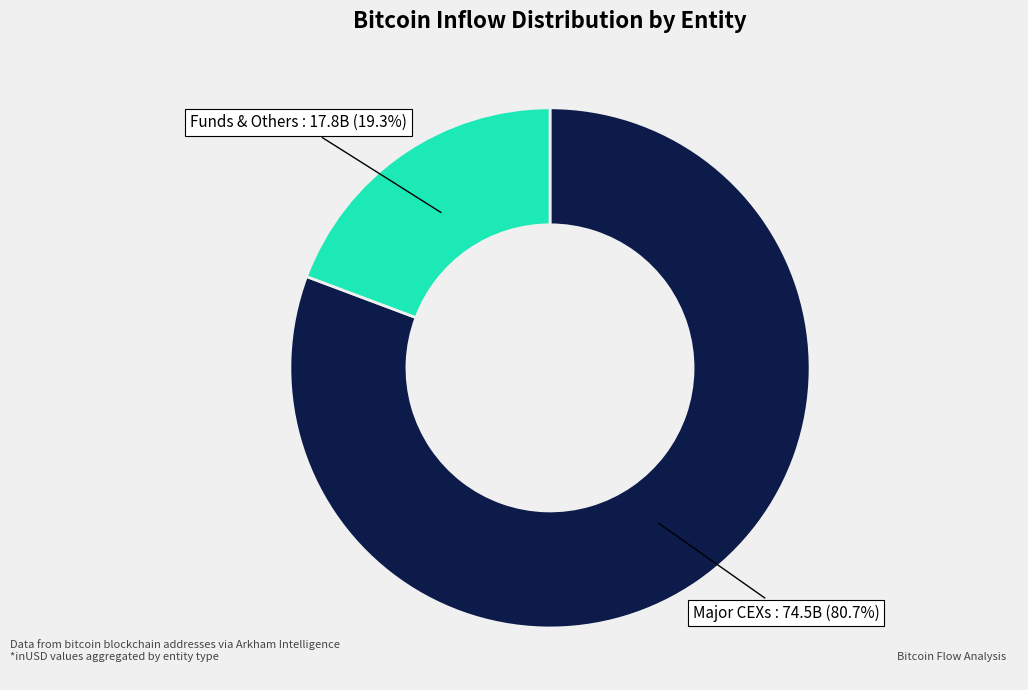

Is there any slice that represents more than half of the pie?

Yes